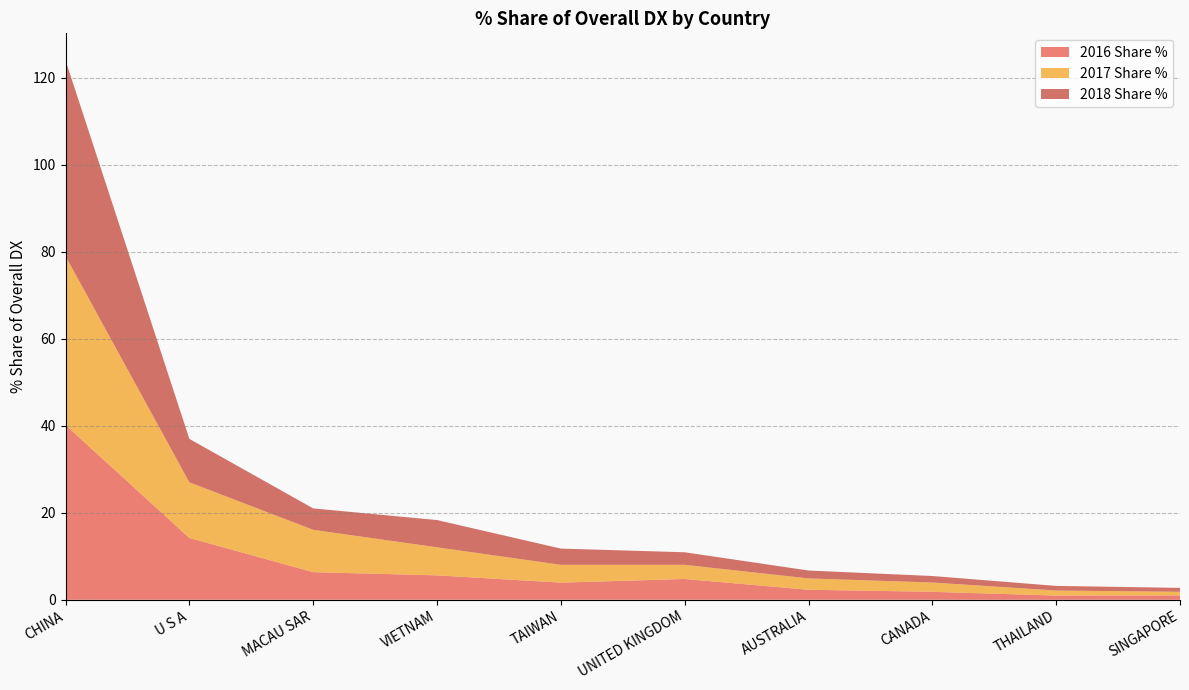

Reading left to right, list all the values displayed in this chart.

2016 Share %: 40.2	14.2	6.3	5.6	3.9	4.8	2.3	1.8	1.0	1.0
2017 Share %: 38.8	12.8	9.7	6.4	4.1	3.3	2.6	2.1	1.2	0.8
2018 Share %: 45.0	10.0	4.9	6.3	3.7	2.9	1.8	1.5	1.1	0.9